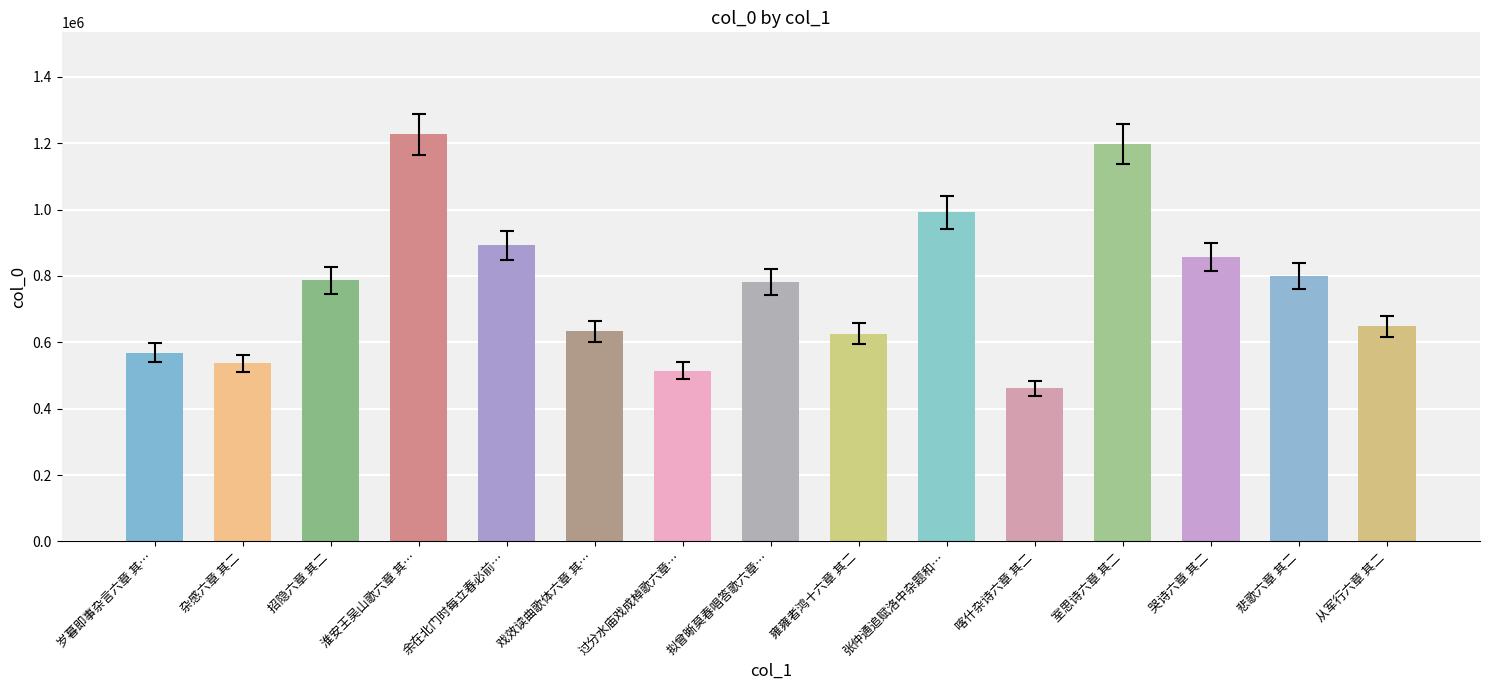

The chart shows a value of 1197120 at 室思诗六章 其二. True or false?

True